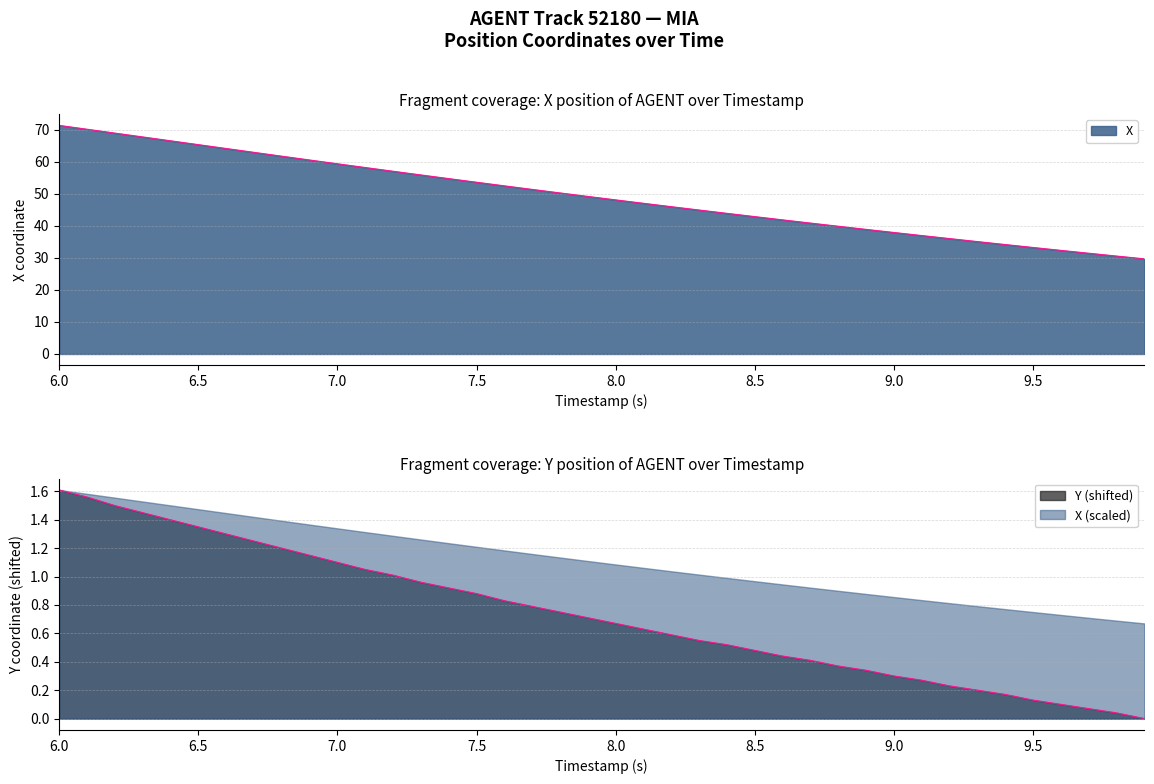

What is the sum of all X values?

1972.9